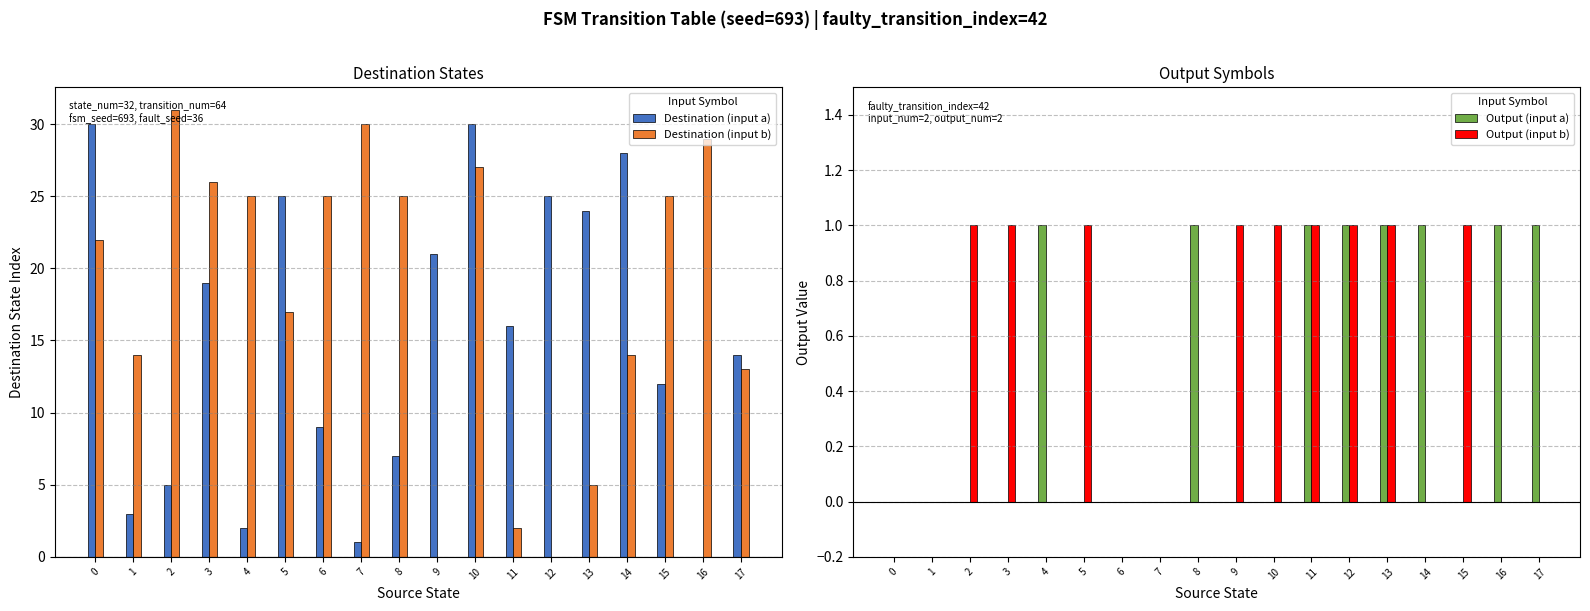

Which series has the largest total across all categories?

Destination (input b)